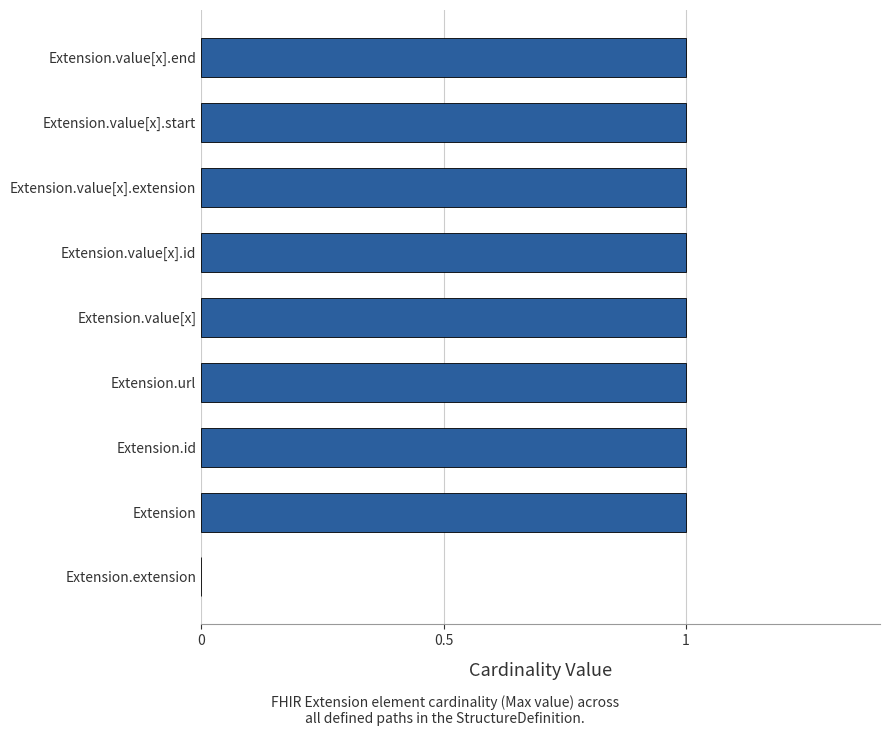

What is the sum of all values?

8